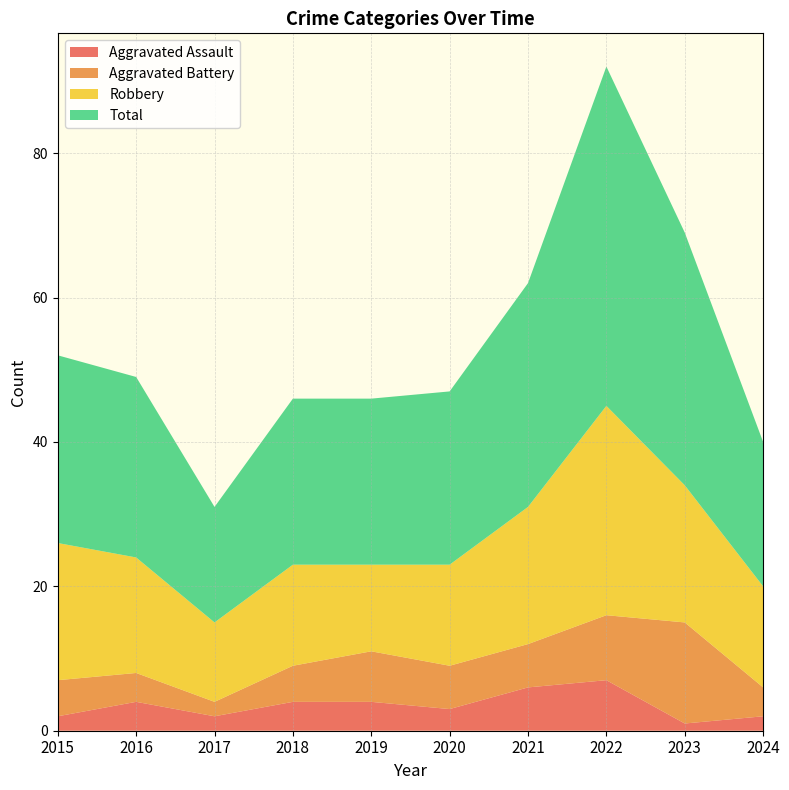

Reading right to left, what are all the values shown in this chart?

Aggravated Assault: 2	1	7	6	3	4	4	2	4	2
Aggravated Battery: 4	14	9	6	6	7	5	2	4	5
Robbery: 14	19	29	19	14	12	14	11	16	19
Total: 20	35	47	31	24	23	23	16	25	26